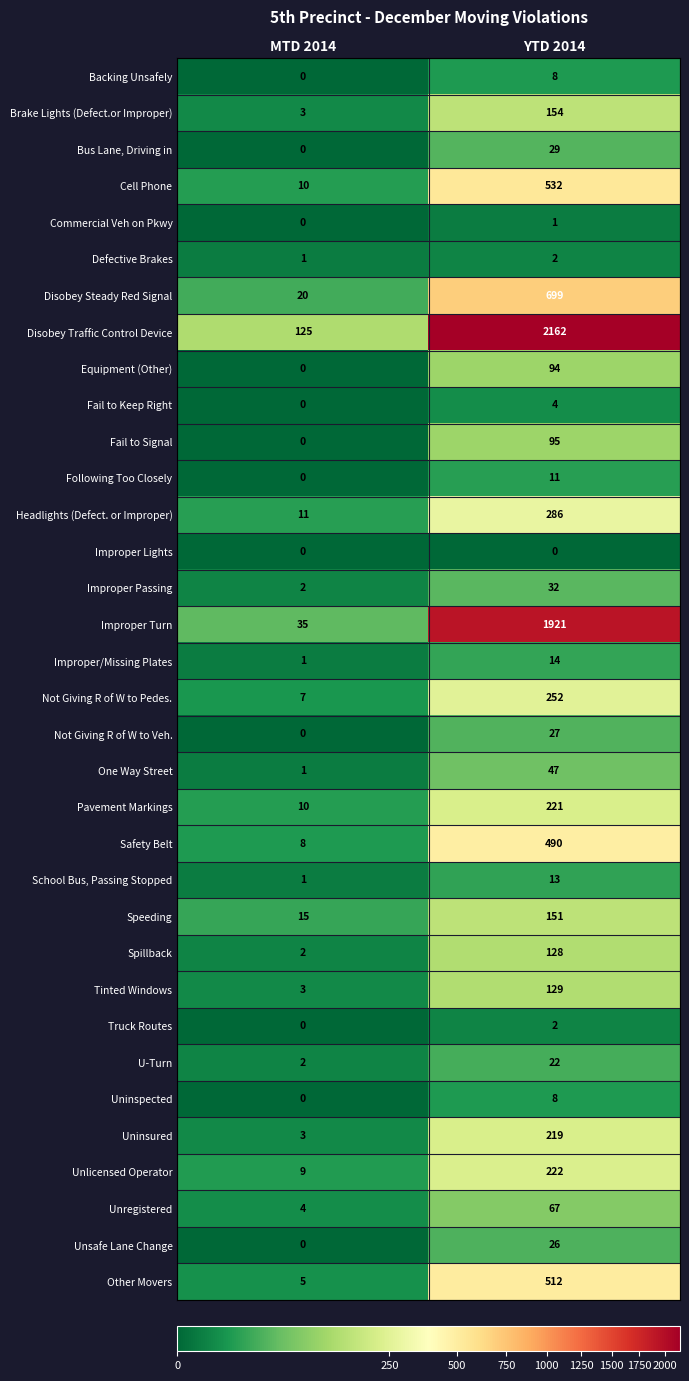

Is the value of Fail to Signal at YTD 2014 greater than the value of Brake Lights (Defect.or Improper) at YTD 2014?

No